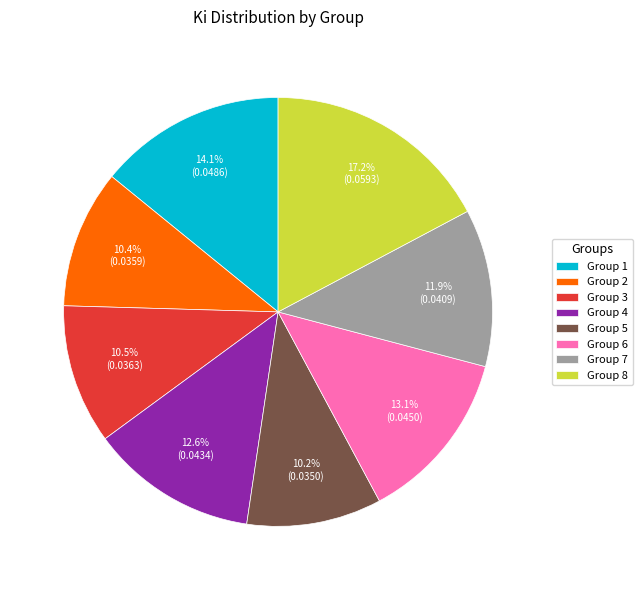

What portion of the pie excludes Group 7?

88.1%